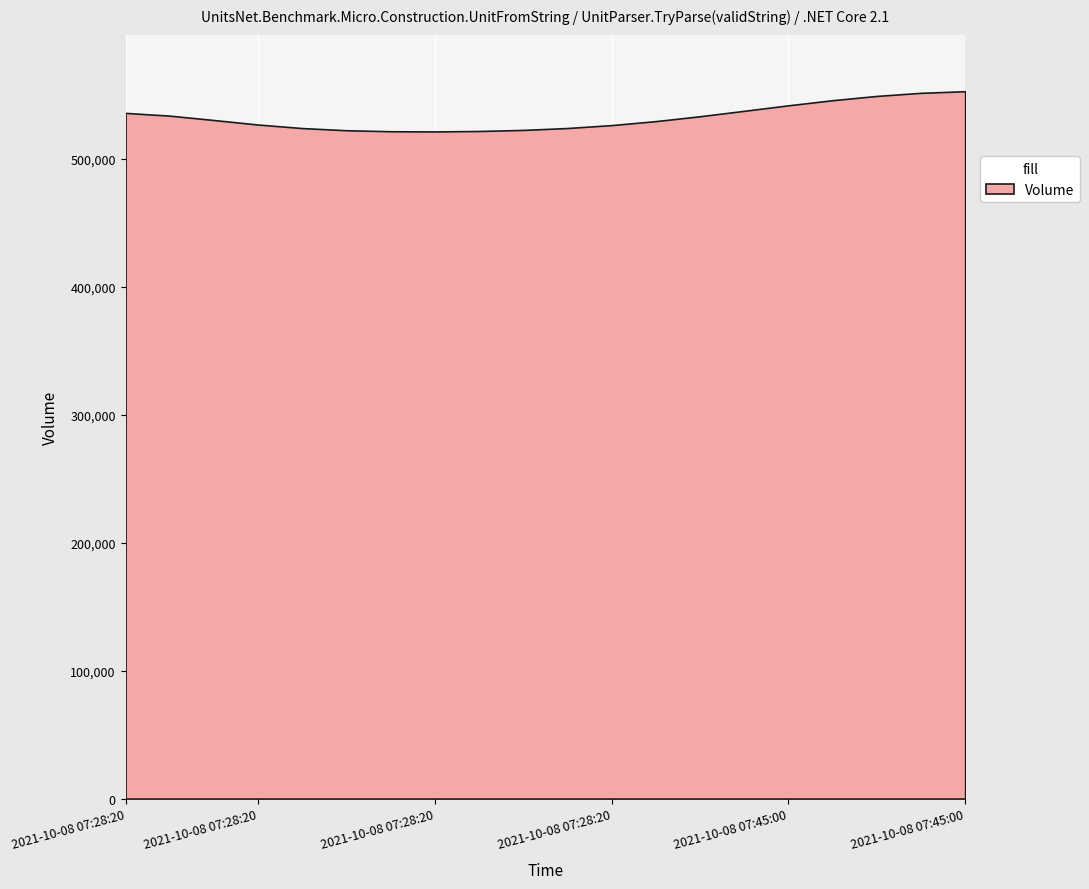

How many data points are less than 522000?

10